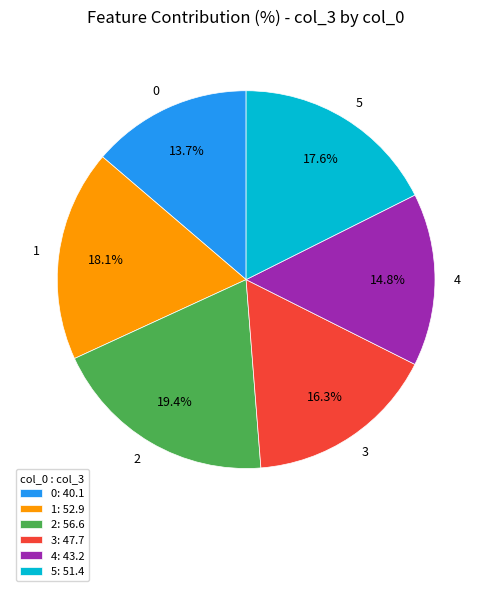

What percentage is the 2 slice, to the nearest percent?

19%